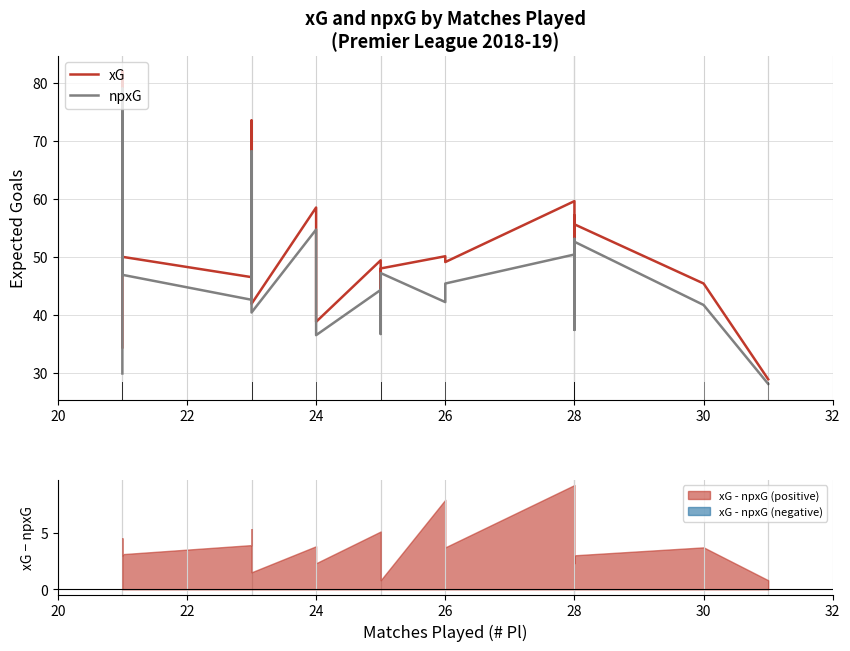

True or false: npxG has more than 0 points higher than both neighbors.

True